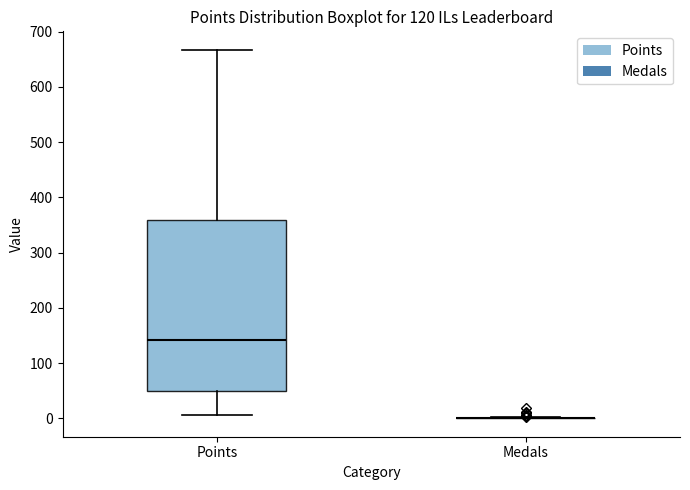

Which box is the tallest, from its lower edge to its upper edge?

Points